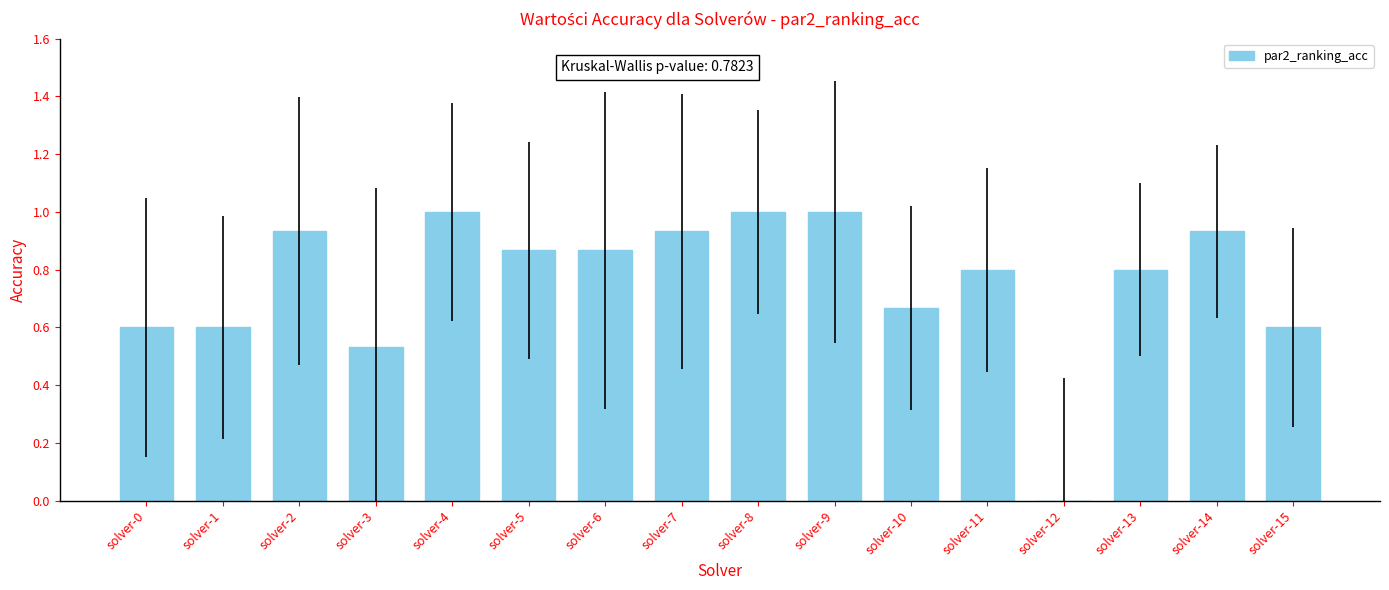

The value at solver-6 is 0.4. True or false?

False